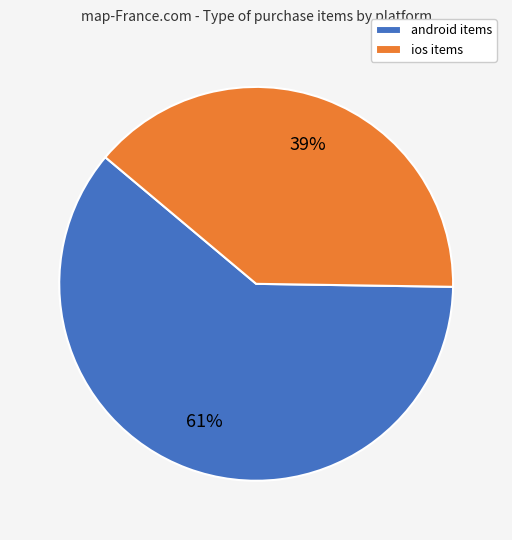

What percentage is the ios slice, to the nearest percent?

39%